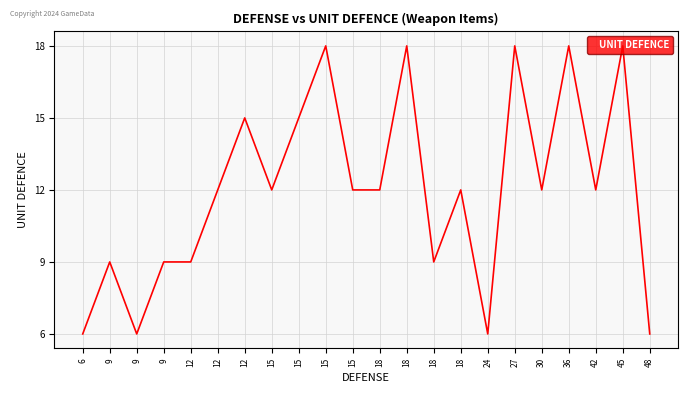

How many lines are shown in the chart?

1